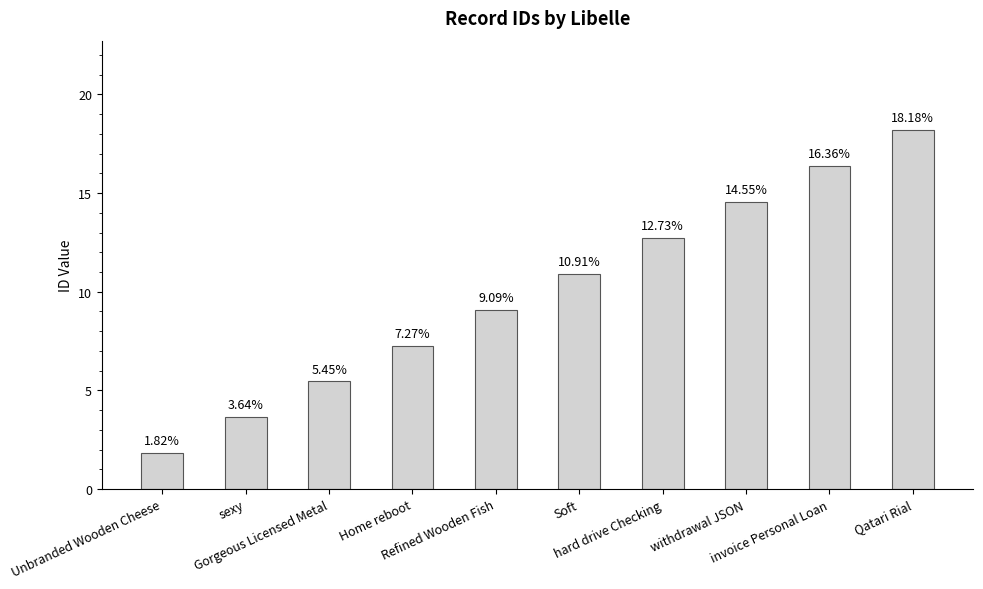

What is the difference between the maximum and minimum values?

16.4